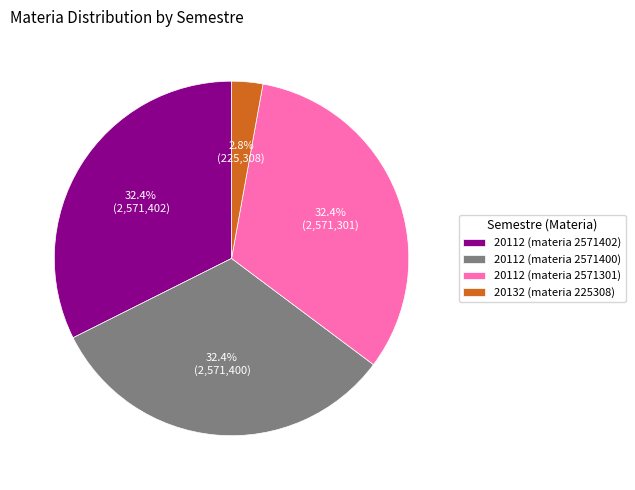

Does 20132 (materia 225308) account for over 50% of the chart?

No